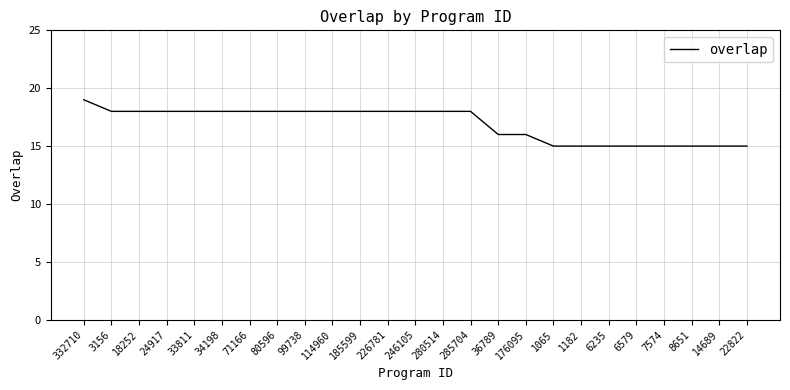

Read the value at 33811.

18